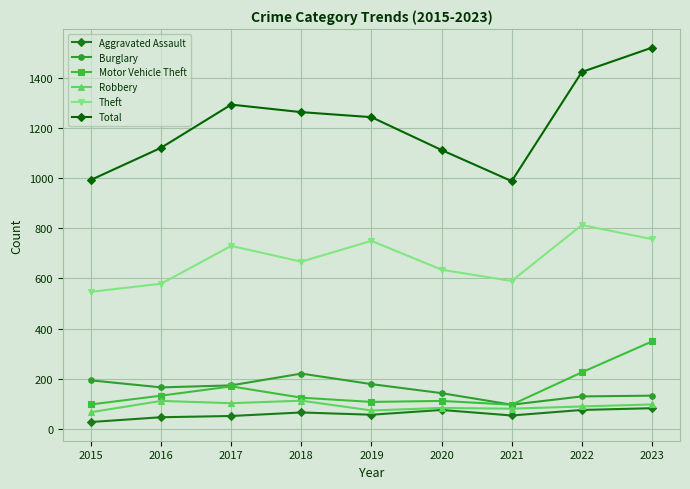

What is the approximate value of Aggravated Assault at 2023?

83